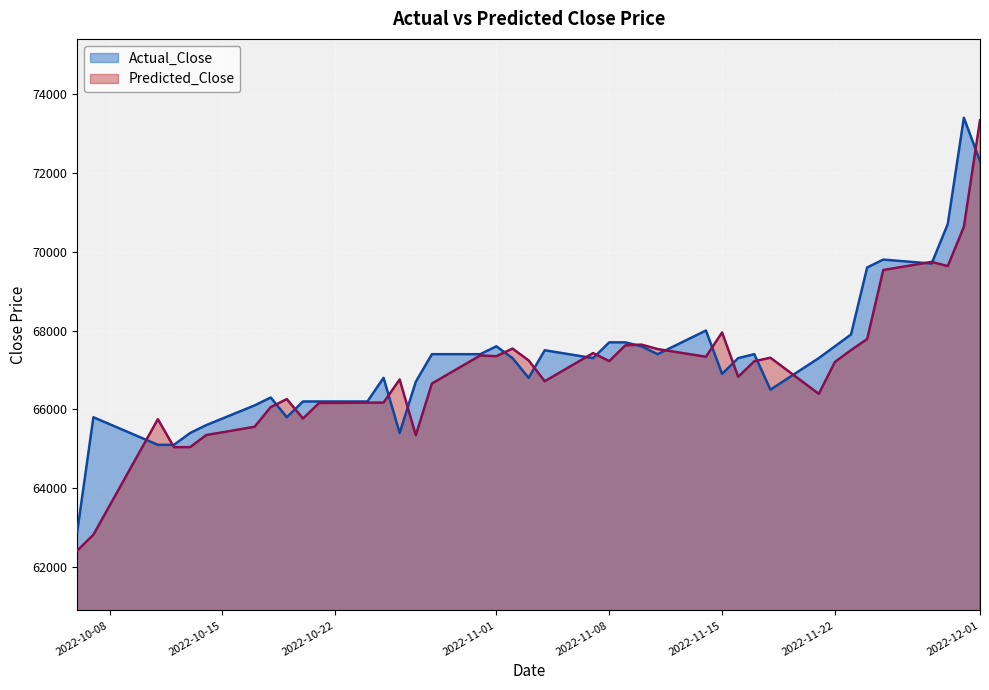

True or false: Actual_Close and Predicted_Close cross at least once.

True